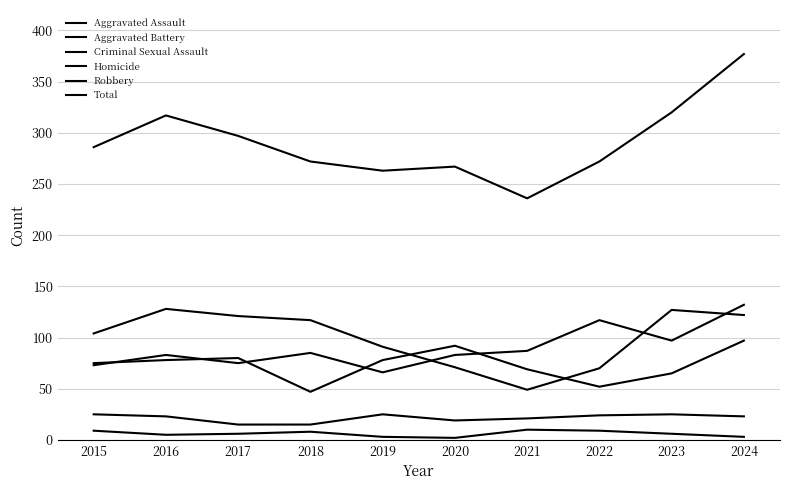

How many lines are shown in the chart?

6